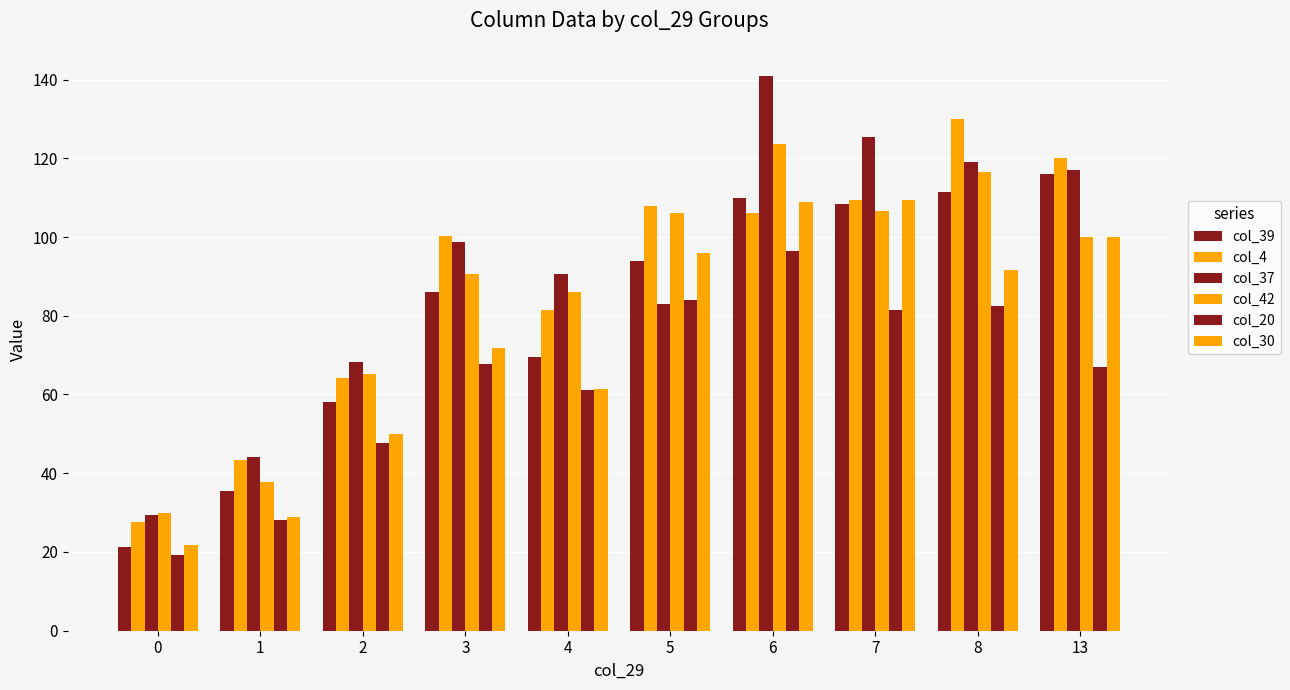

What is the sum of all col_39 values?

810.4